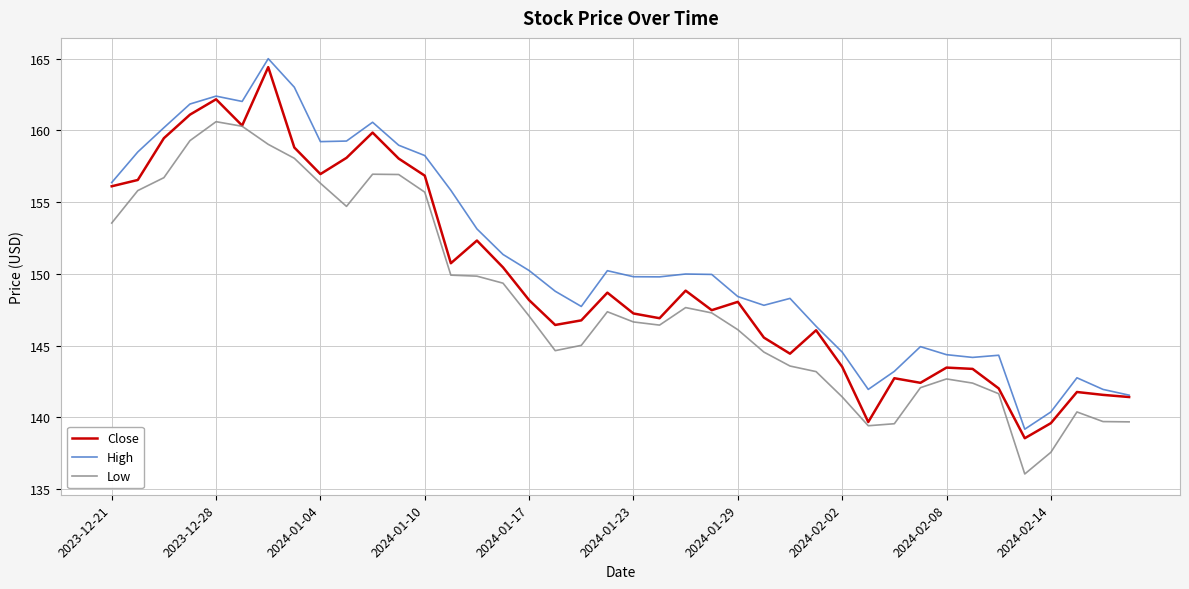

What is the difference between the maximum and second lowest values in the Low series?

23.0